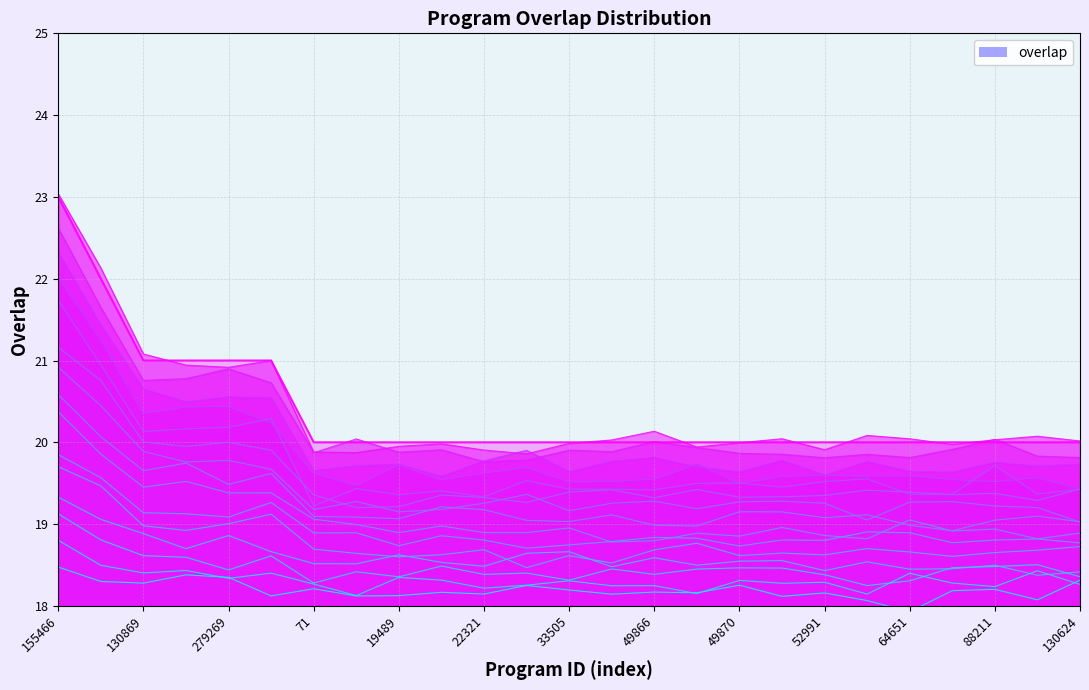

Read the value at 52991.

20